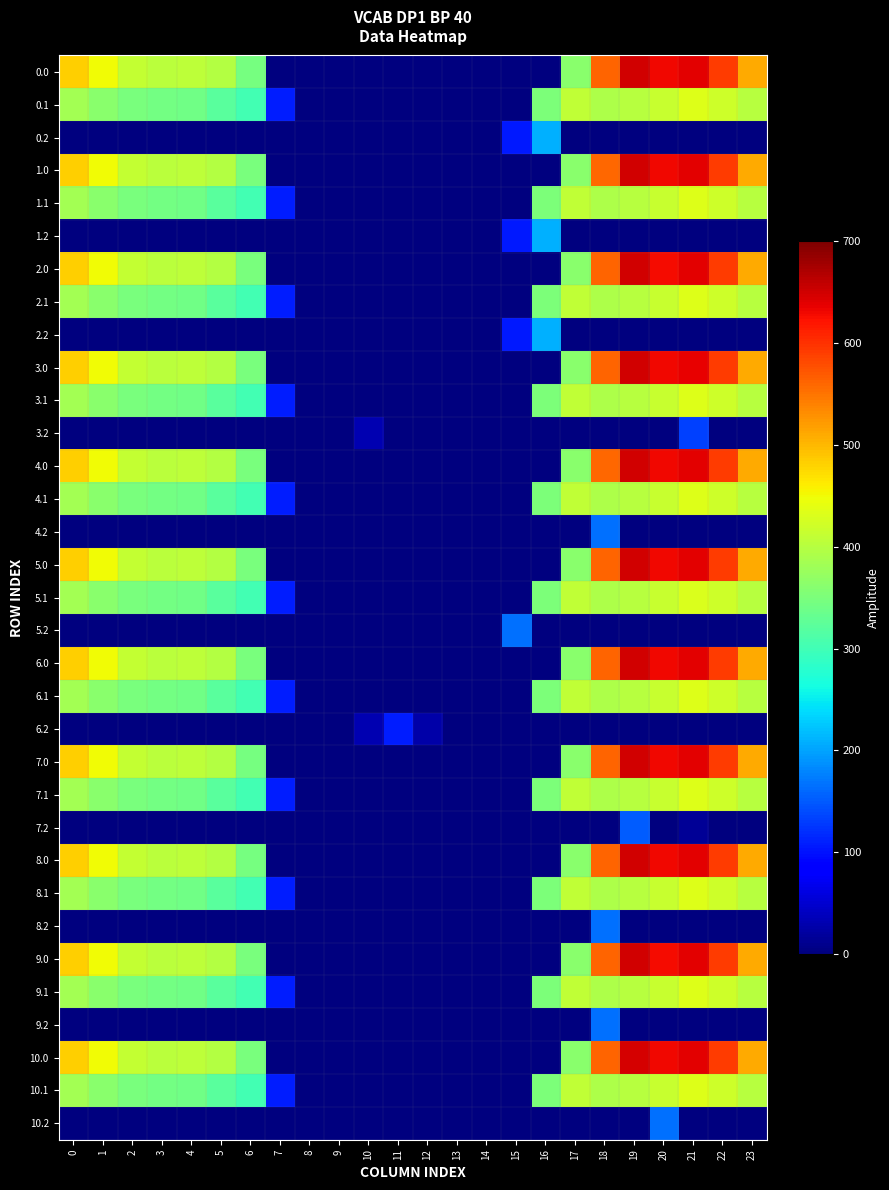

Reading left to right, what are all the values shown in this chart?

0.0: 0=482.0	1=449.5	2=410.3	3=404.4	4=404.9	5=397.9	6=346.5	7=0.0	8=0.0	9=0.0	10=0.0	11=0.0	12=0.0	13=0.0	14=0.0	15=0.0	16=0.0	17=361.0	18=561.0	19=648.8	20=629.9	21=638.4	22=592.3	23=511.3
0.1: 0=384.6	1=361.1	2=347.9	3=342.7	4=339.6	5=321.1	6=301.8	7=108.9	8=0.0	9=0.0	10=0.0	11=0.0	12=0.0	13=0.0	14=0.0	15=0.0	16=352.2	17=408.2	18=392.7	19=400.0	20=414.5	21=432.4	22=419.9	23=399.4
0.2: 0=0.0	1=0.0	2=0.0	3=0.0	4=0.0	5=0.0	6=0.0	7=0.0	8=0.0	9=0.0	10=0.0	11=0.0	12=0.0	13=0.0	14=0.0	15=105.2	16=208.1	17=0.0	18=0.0	19=0.0	20=0.0	21=0.0	22=0.0	23=0.0
1.0: 0=482.0	1=449.5	2=410.3	3=404.4	4=404.9	5=397.9	6=347.9	7=0.0	8=0.0	9=0.0	10=0.0	11=0.0	12=0.0	13=0.0	14=0.0	15=0.0	16=0.0	17=361.0	18=559.6	19=648.8	20=629.9	21=638.4	22=592.3	23=511.3
1.1: 0=384.6	1=361.1	2=347.9	3=342.7	4=339.6	5=322.6	6=301.8	7=107.4	8=0.0	9=0.0	10=0.0	11=0.0	12=0.0	13=0.0	14=0.0	15=0.0	16=352.2	17=408.2	18=392.7	19=400.0	20=414.5	21=432.4	22=419.9	23=399.4
1.2: 0=0.0	1=0.0	2=0.0	3=0.0	4=0.0	5=0.0	6=0.0	7=0.0	8=0.0	9=0.0	10=0.0	11=0.0	12=0.0	13=0.0	14=0.0	15=105.2	16=208.1	17=0.0	18=0.0	19=0.0	20=0.0	21=0.0	22=0.0	23=0.0
2.0: 0=482.0	1=449.5	2=410.3	3=404.4	4=404.9	5=397.9	6=347.9	7=0.0	8=0.0	9=0.0	10=0.0	11=0.0	12=0.0	13=0.0	14=0.0	15=0.0	16=0.0	17=361.0	18=561.0	19=648.8	20=628.5	21=638.4	22=592.3	23=511.3
2.1: 0=384.6	1=361.1	2=347.9	3=342.7	4=339.6	5=322.6	6=301.8	7=107.4	8=0.0	9=0.0	10=0.0	11=0.0	12=0.0	13=0.0	14=0.0	15=0.0	16=352.2	17=408.2	18=392.7	19=400.0	20=414.5	21=432.4	22=419.9	23=399.4
2.2: 0=0.0	1=0.0	2=0.0	3=0.0	4=0.0	5=0.0	6=0.0	7=0.0	8=0.0	9=0.0	10=0.0	11=0.0	12=0.0	13=0.0	14=0.0	15=105.2	16=208.1	17=0.0	18=0.0	19=0.0	20=0.0	21=0.0	22=0.0	23=0.0
3.0: 0=482.0	1=449.5	2=410.3	3=404.4	4=404.9	5=397.9	6=347.9	7=0.0	8=0.0	9=0.0	10=0.0	11=0.0	12=0.0	13=0.0	14=0.0	15=0.0	16=0.0	17=361.0	18=561.0	19=648.8	20=629.9	21=637.0	22=592.3	23=511.3
3.1: 0=384.6	1=361.1	2=347.9	3=342.7	4=339.6	5=322.6	6=301.8	7=108.9	8=0.0	9=0.0	10=0.0	11=0.0	12=0.0	13=0.0	14=0.0	15=0.0	16=350.6	17=408.2	18=392.7	19=400.0	20=414.5	21=432.4	22=419.9	23=399.4
3.2: 0=0.0	1=0.0	2=0.0	3=0.0	4=0.0	5=0.0	6=0.0	7=0.0	8=0.0	9=0.0	10=31.9	11=0.0	12=0.0	13=0.0	14=0.0	15=0.0	16=0.0	17=0.0	18=0.0	19=0.0	20=0.0	21=133.4	22=0.0	23=0.0
4.0: 0=482.0	1=449.5	2=410.3	3=404.4	4=404.9	5=397.9	6=347.9	7=0.0	8=0.0	9=0.0	10=0.0	11=0.0	12=0.0	13=0.0	14=0.0	15=0.0	16=0.0	17=361.0	18=559.6	19=648.8	20=629.9	21=638.4	22=592.3	23=511.3
4.1: 0=384.6	1=361.1	2=347.9	3=342.7	4=339.6	5=322.6	6=301.8	7=108.9	8=0.0	9=0.0	10=0.0	11=0.0	12=0.0	13=0.0	14=0.0	15=0.0	16=350.6	17=408.2	18=392.7	19=400.0	20=414.5	21=432.4	22=419.9	23=399.4
4.2: 0=0.0	1=0.0	2=0.0	3=0.0	4=0.0	5=0.0	6=0.0	7=0.0	8=0.0	9=0.0	10=0.0	11=0.0	12=0.0	13=0.0	14=0.0	15=0.0	16=0.0	17=0.0	18=165.2	19=0.0	20=0.0	21=0.0	22=0.0	23=0.0
5.0: 0=482.0	1=449.5	2=410.3	3=404.4	4=404.9	5=396.5	6=347.9	7=0.0	8=0.0	9=0.0	10=0.0	11=0.0	12=0.0	13=0.0	14=0.0	15=0.0	16=0.0	17=361.0	18=561.0	19=648.8	20=629.9	21=638.4	22=592.3	23=511.3
5.1: 0=384.6	1=361.1	2=347.9	3=342.7	4=339.6	5=322.6	6=301.8	7=108.9	8=0.0	9=0.0	10=0.0	11=0.0	12=0.0	13=0.0	14=0.0	15=0.0	16=352.2	17=408.2	18=392.7	19=400.0	20=414.5	21=430.8	22=419.9	23=399.4
5.2: 0=0.0	1=0.0	2=0.0	3=0.0	4=0.0	5=0.0	6=0.0	7=0.0	8=0.0	9=0.0	10=0.0	11=0.0	12=0.0	13=0.0	14=0.0	15=165.2	16=0.0	17=0.0	18=0.0	19=0.0	20=0.0	21=0.0	22=0.0	23=0.0
6.0: 0=482.0	1=449.5	2=410.3	3=404.4	4=404.9	5=396.5	6=347.9	7=0.0	8=0.0	9=0.0	10=0.0	11=0.0	12=0.0	13=0.0	14=0.0	15=0.0	16=0.0	17=361.0	18=561.0	19=648.8	20=629.9	21=638.4	22=592.3	23=511.3
6.1: 0=384.6	1=361.1	2=347.9	3=342.7	4=339.6	5=322.6	6=301.8	7=108.9	8=0.0	9=0.0	10=0.0	11=0.0	12=0.0	13=0.0	14=0.0	15=0.0	16=350.6	17=408.2	18=392.7	19=400.0	20=414.5	21=432.4	22=419.9	23=399.4
6.2: 0=0.0	1=0.0	2=0.0	3=0.0	4=0.0	5=0.0	6=0.0	7=0.0	8=0.0	9=0.0	10=31.9	11=107.6	12=25.7	13=0.0	14=0.0	15=0.0	16=0.0	17=0.0	18=0.0	19=0.0	20=0.0	21=0.0	22=0.0	23=0.0
7.0: 0=482.0	1=449.5	2=410.3	3=404.4	4=404.9	5=397.9	6=346.5	7=0.0	8=0.0	9=0.0	10=0.0	11=0.0	12=0.0	13=0.0	14=0.0	15=0.0	16=0.0	17=361.0	18=561.0	19=648.8	20=629.9	21=638.4	22=592.3	23=511.3
7.1: 0=384.6	1=361.1	2=347.9	3=342.7	4=339.6	5=322.6	6=301.8	7=108.9	8=0.0	9=0.0	10=0.0	11=0.0	12=0.0	13=0.0	14=0.0	15=0.0	16=350.6	17=408.2	18=392.7	19=400.0	20=414.5	21=432.4	22=419.9	23=399.4
7.2: 0=0.0	1=0.0	2=0.0	3=0.0	4=0.0	5=0.0	6=0.0	7=0.0	8=0.0	9=0.0	10=0.0	11=0.0	12=0.0	13=0.0	14=0.0	15=0.0	16=0.0	17=0.0	18=0.0	19=150.8	20=0.0	21=14.4	22=0.0	23=0.0
8.0: 0=482.0	1=449.5	2=410.3	3=404.4	4=404.9	5=397.9	6=346.5	7=0.0	8=0.0	9=0.0	10=0.0	11=0.0	12=0.0	13=0.0	14=0.0	15=0.0	16=0.0	17=361.0	18=561.0	19=648.8	20=629.9	21=638.4	22=592.3	23=511.3
8.1: 0=384.6	1=361.1	2=347.9	3=342.7	4=339.6	5=322.6	6=301.8	7=108.9	8=0.0	9=0.0	10=0.0	11=0.0	12=0.0	13=0.0	14=0.0	15=0.0	16=350.6	17=408.2	18=392.7	19=400.0	20=414.5	21=432.4	22=419.9	23=399.4
8.2: 0=0.0	1=0.0	2=0.0	3=0.0	4=0.0	5=0.0	6=0.0	7=0.0	8=0.0	9=0.0	10=0.0	11=0.0	12=0.0	13=0.0	14=0.0	15=0.0	16=0.0	17=0.0	18=165.2	19=0.0	20=0.0	21=0.0	22=0.0	23=0.0
9.0: 0=482.0	1=449.5	2=410.3	3=404.4	4=404.9	5=397.9	6=347.9	7=0.0	8=0.0	9=0.0	10=0.0	11=0.0	12=0.0	13=0.0	14=0.0	15=0.0	16=0.0	17=361.0	18=561.0	19=648.8	20=628.5	21=638.4	22=592.3	23=511.3
9.1: 0=384.6	1=361.1	2=347.9	3=342.7	4=339.6	5=322.6	6=301.8	7=108.9	8=0.0	9=0.0	10=0.0	11=0.0	12=0.0	13=0.0	14=0.0	15=0.0	16=350.6	17=408.2	18=392.7	19=400.0	20=414.5	21=432.4	22=419.9	23=399.4
9.2: 0=0.0	1=0.0	2=0.0	3=0.0	4=0.0	5=0.0	6=0.0	7=0.0	8=0.0	9=0.0	10=0.0	11=0.0	12=0.0	13=0.0	14=0.0	15=0.0	16=0.0	17=0.0	18=165.2	19=0.0	20=0.0	21=0.0	22=0.0	23=0.0
10.0: 0=482.0	1=449.5	2=410.3	3=404.4	4=404.9	5=397.9	6=347.9	7=0.0	8=0.0	9=0.0	10=0.0	11=0.0	12=0.0	13=0.0	14=0.0	15=0.0	16=0.0	17=361.0	18=561.0	19=647.4	20=629.9	21=638.4	22=592.3	23=511.3
10.1: 0=384.6	1=361.1	2=347.9	3=342.7	4=339.6	5=322.6	6=301.8	7=108.9	8=0.0	9=0.0	10=0.0	11=0.0	12=0.0	13=0.0	14=0.0	15=0.0	16=350.6	17=408.2	18=392.7	19=400.0	20=414.5	21=432.4	22=419.9	23=399.4
10.2: 0=0.0	1=0.0	2=0.0	3=0.0	4=0.0	5=0.0	6=0.0	7=0.0	8=0.0	9=0.0	10=0.0	11=0.0	12=0.0	13=0.0	14=0.0	15=0.0	16=0.0	17=0.0	18=0.0	19=0.0	20=165.2	21=0.0	22=0.0	23=0.0